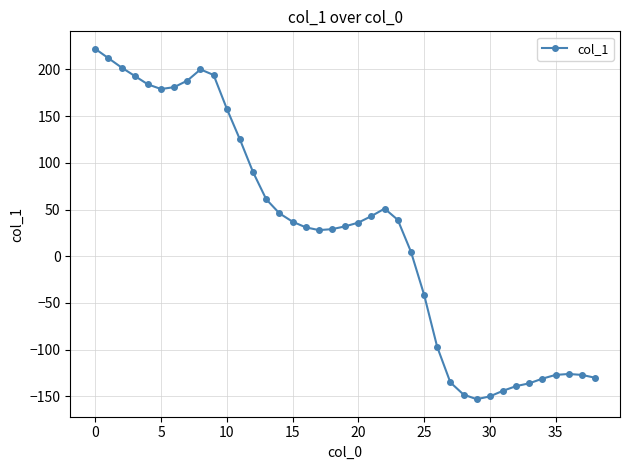

True or false: the data has more than 0 interior local peaks.

True